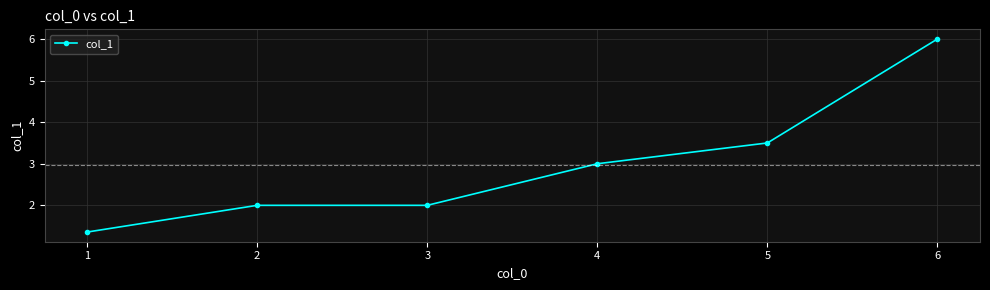

How many lines are shown in the chart?

1